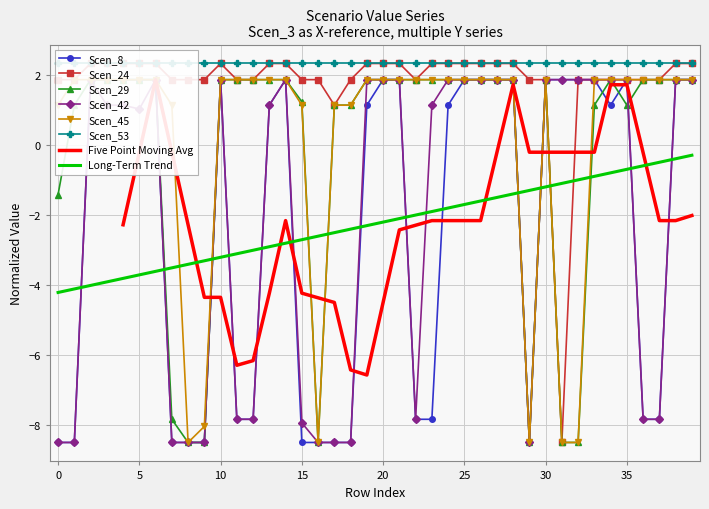

Is this an area chart (filled region under the line)?

No